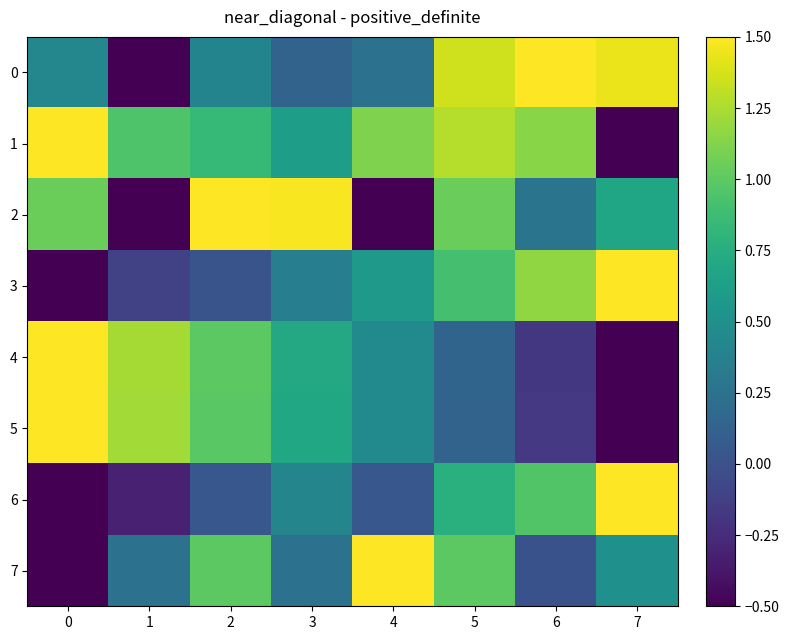

Reading right to left, extract all data points from this chart.

0: 7=1.4	6=1.5	5=1.4	4=0.3	3=0.1	2=0.4	1=-0.5	0=0.4
1: 7=-0.5	6=1.1	5=1.3	4=1.1	3=0.6	2=0.8	1=1.0	0=1.5
2: 7=0.7	6=0.3	5=1.0	4=-0.5	3=1.5	2=1.5	1=-0.5	0=1.0
3: 7=1.5	6=1.2	5=0.9	4=0.6	3=0.4	2=0.0	1=-0.1	0=-0.5
4: 7=-0.5	6=-0.2	5=0.1	4=0.5	3=0.7	2=1.0	1=1.2	0=1.5
5: 7=-0.5	6=-0.2	5=0.1	4=0.4	3=0.7	2=1.0	1=1.2	0=1.5
6: 7=1.5	6=1.0	5=0.8	4=0.0	3=0.4	2=0.0	1=-0.3	0=-0.5
7: 7=0.5	6=0.0	5=1.0	4=1.5	3=0.2	2=1.0	1=0.2	0=-0.5